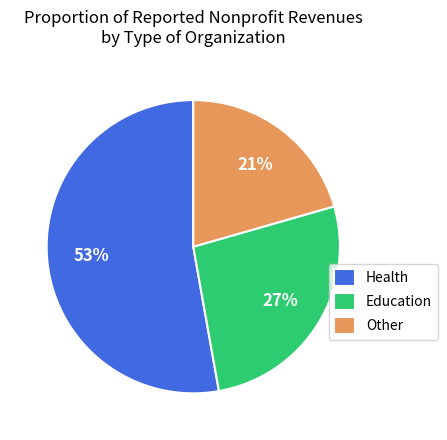

Does any single category account for the majority?

Yes